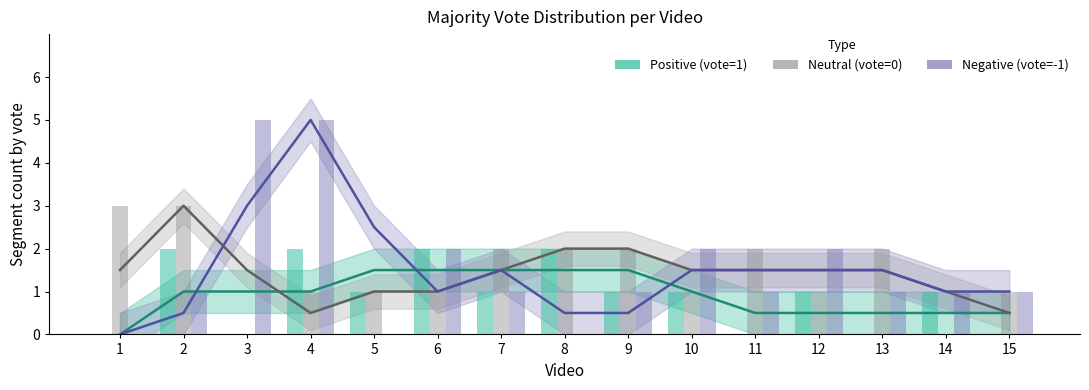

How many series are shown in this chart?

3